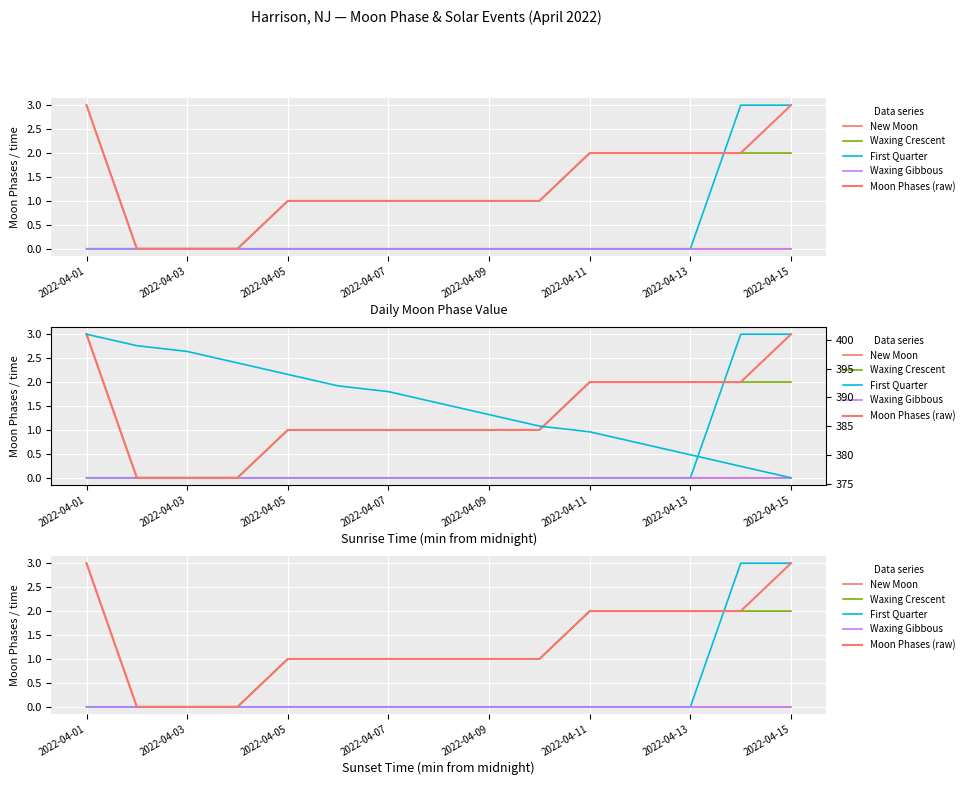

Reading left to right, what are all the values shown in this chart?

New Moon: 3	0	0	0	0	0	0	0	0	0	0	0	0	0	0
Waxing Crescent: 0	0	0	0	1	1	1	1	1	1	2	2	2	2	2
First Quarter: 0	0	0	0	0	0	0	0	0	0	0	0	0	3	3
Waxing Gibbous: 0	0	0	0	0	0	0	0	0	0	0	0	0	0	0
Moon Phases (raw): 3	0	0	0	1	1	1	1	1	1	2	2	2	2	3
Sunrise: 401	399	398	396	394	392	391	389	387	385	384	382	380	378	376